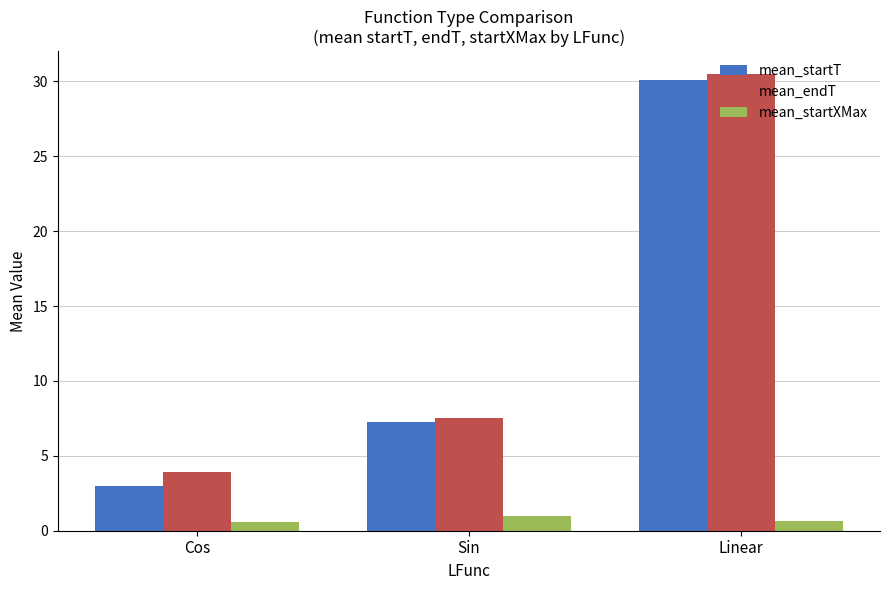

At which label is mean_endT closest to 17?

Sin